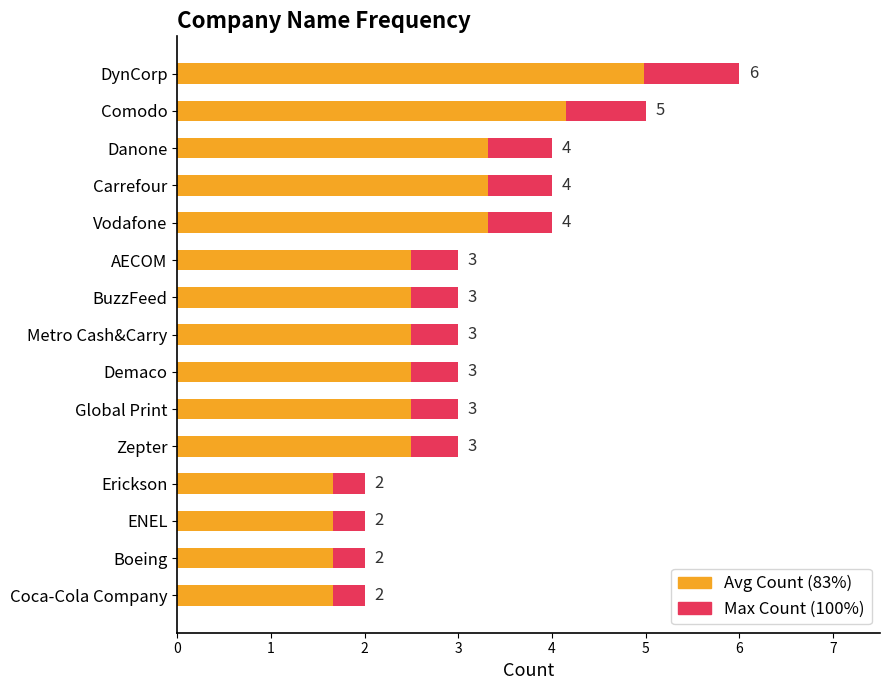

What is the sum of the Avg Count (83%) values at Demaco and Carrefour?

5.8